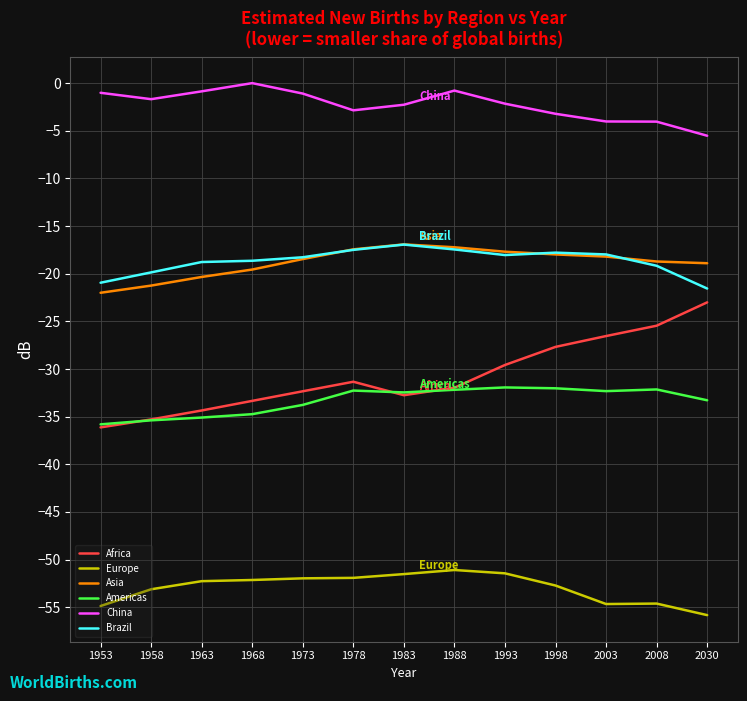

Is it true that Asia equals -17.2 at 1988?

True